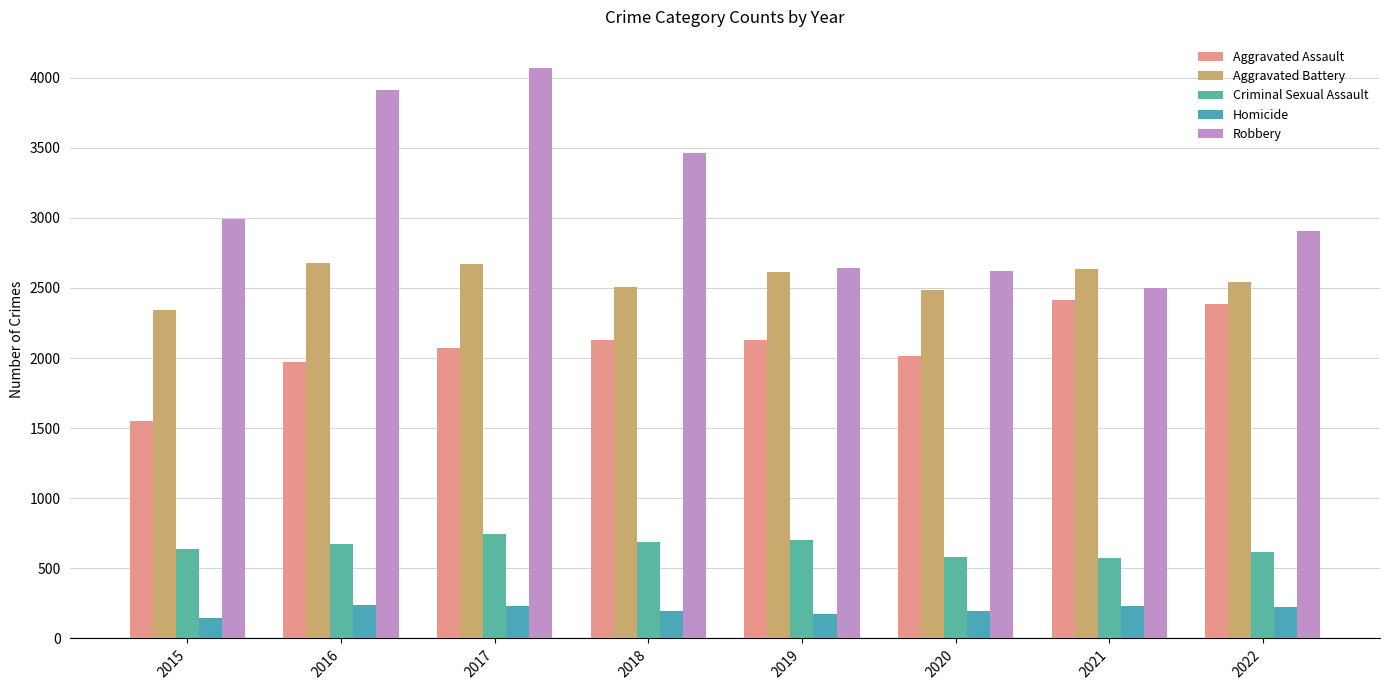

What is the total value across all series at 2022?

8673